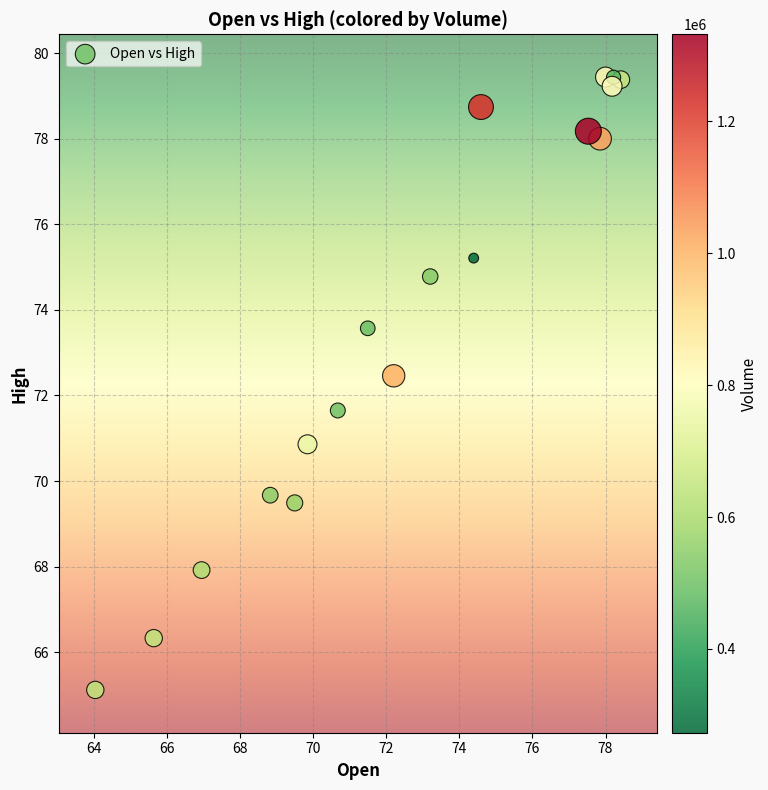

What is the range of X values (max minus min)?

14.4